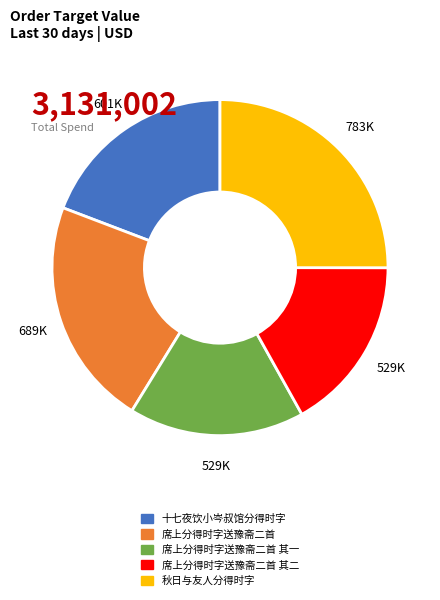

Is there any slice that represents more than half of the pie?

No